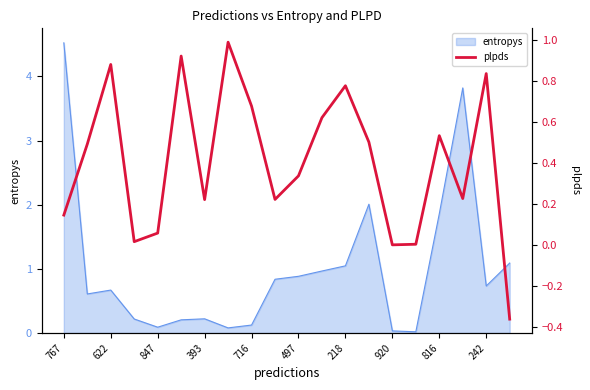

The entropys series shows 0.1 at 716. True or false?

True